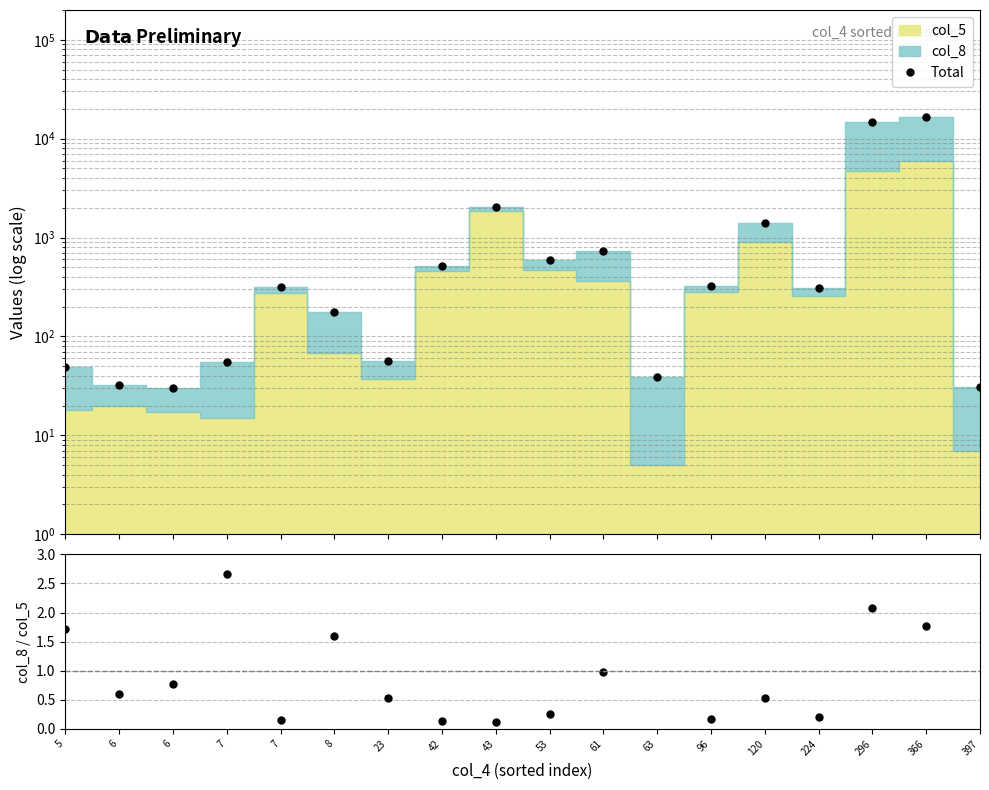

What is the average value of the Total series?

2111.9